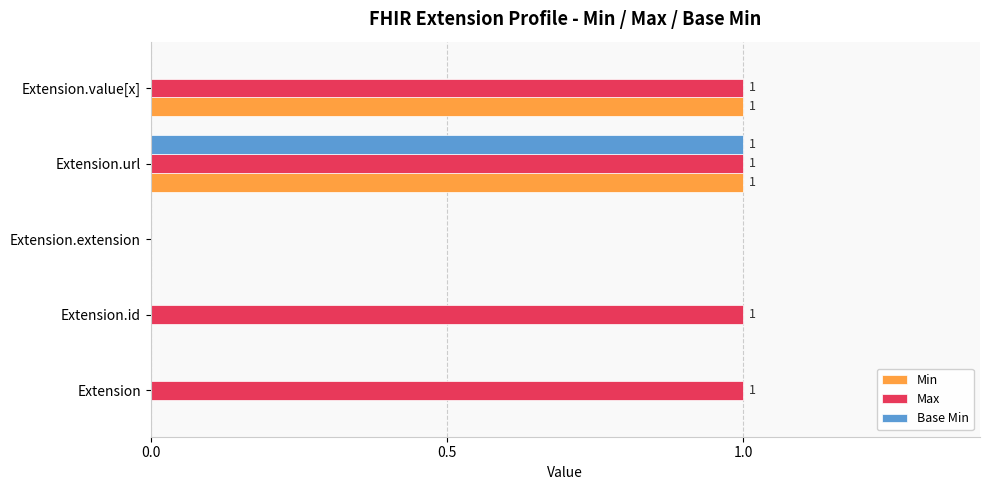

At which label does Base Min reach its peak?

Extension.url